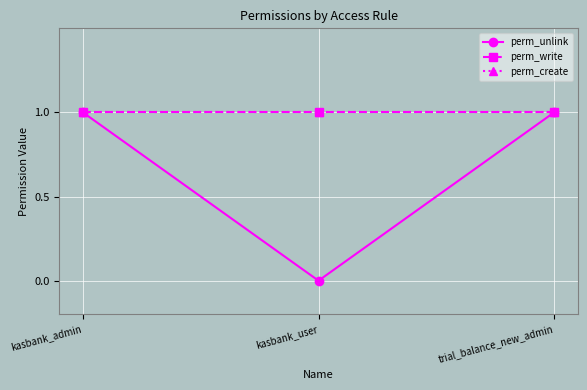

Does the chart have visible grid lines?

Yes